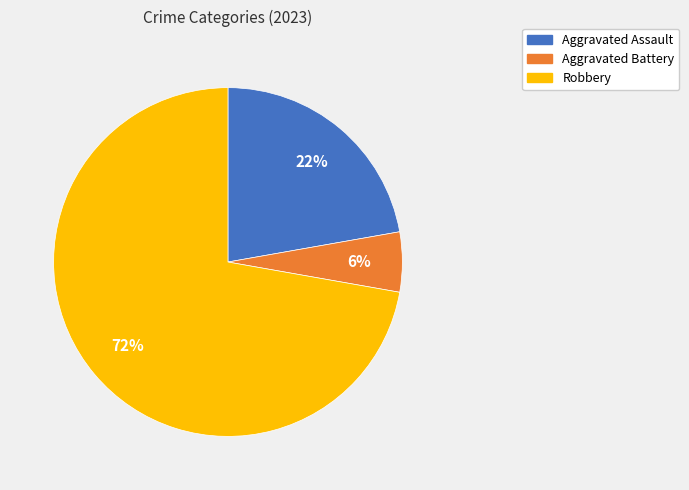

Which slice is the largest?

Robbery